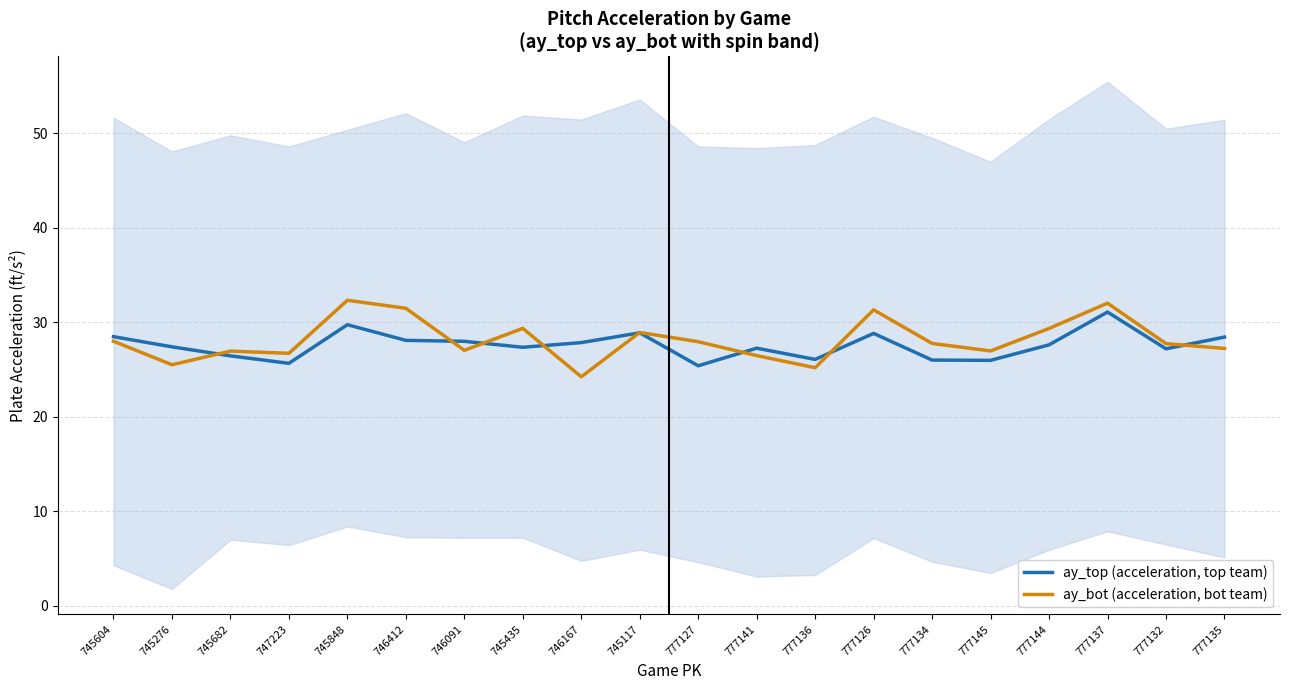

In ay_bot (acceleration, bot team), how many points are lower than both neighbors (excluding endpoints)?

6